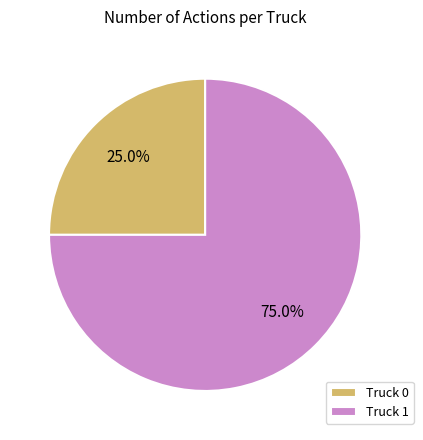

Count the number of slices in the pie.

2